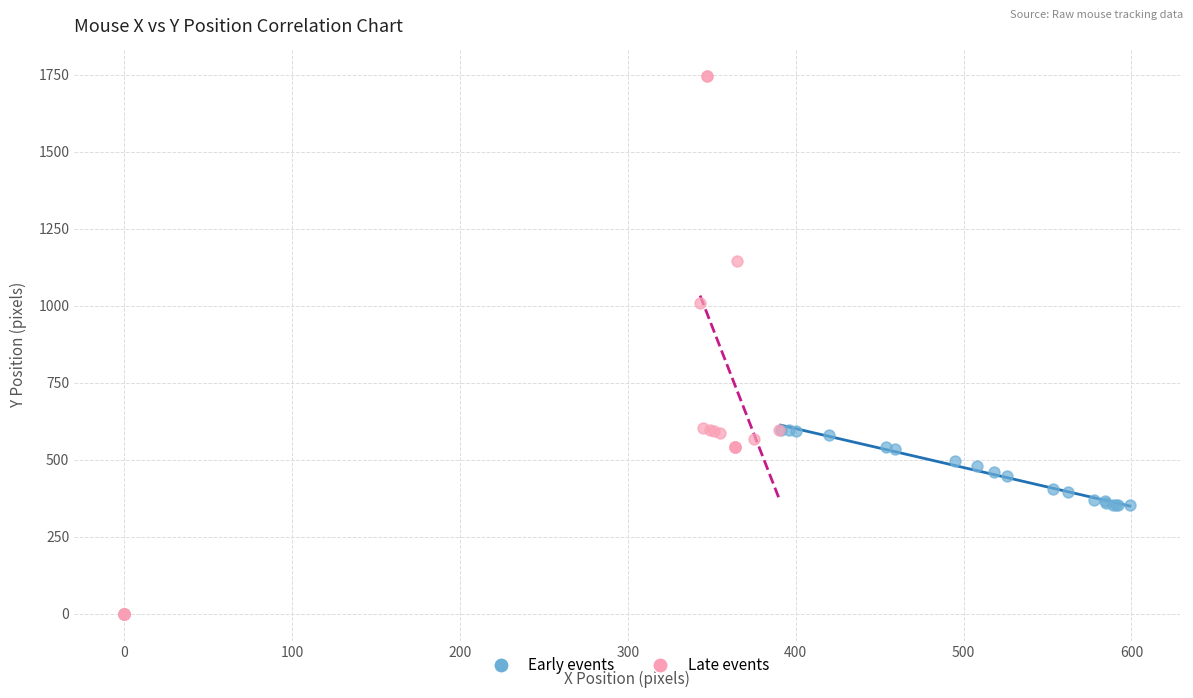

Which series has the widest spread of Y values?

Late events